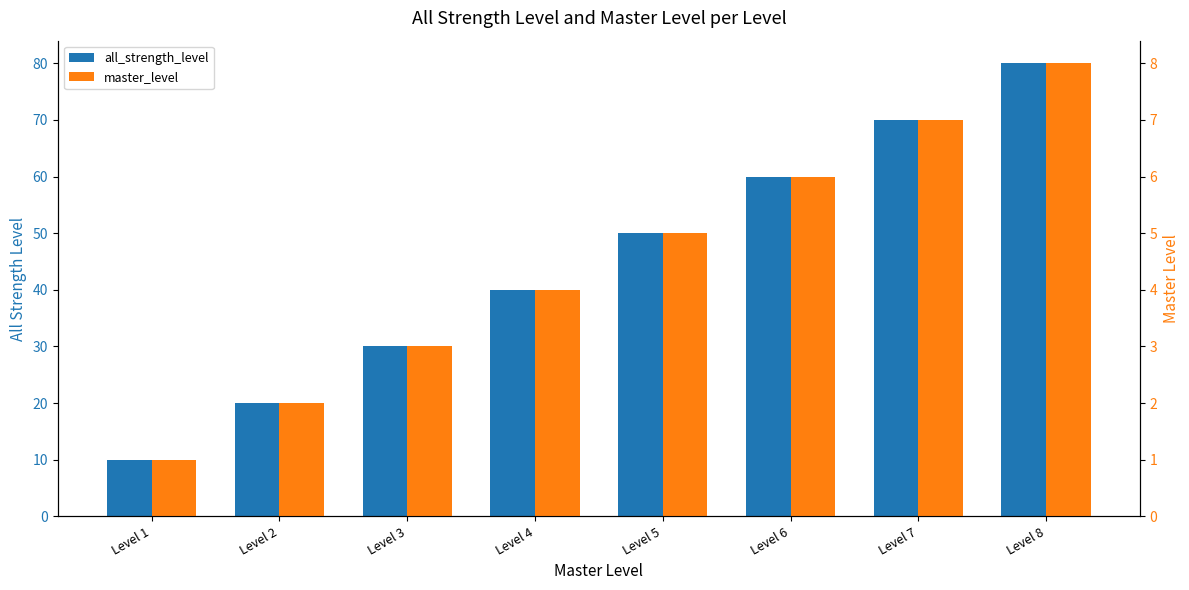

What is the lowest value of the master_level series?

1